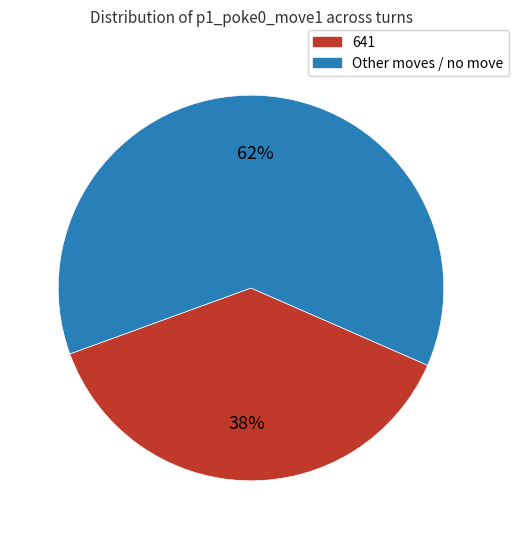

Count the number of slices in the pie.

2